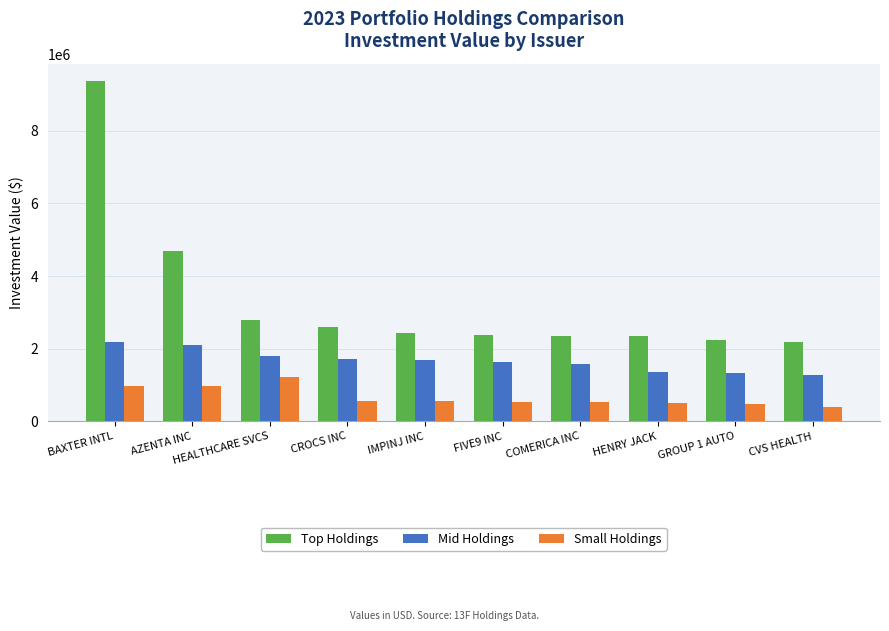

What is the sum of all Top Holdings values?

33412665